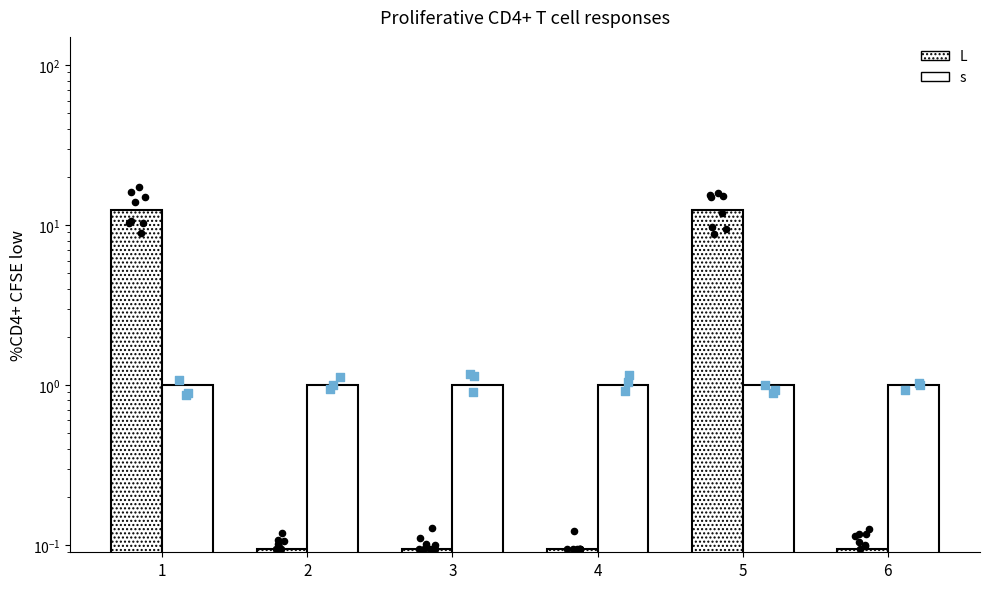

What is the total value across all series at 2?

1.1